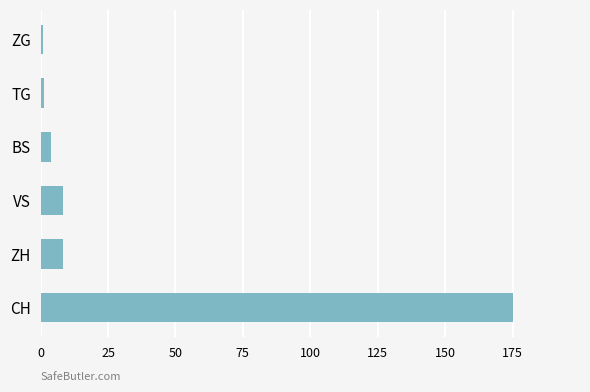

Which has a higher value, ZH or ZG?

ZH